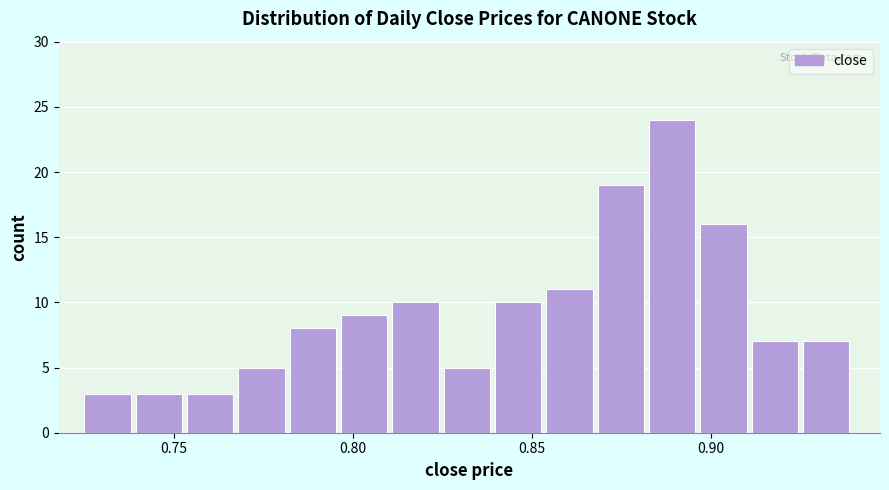

Read against the x-axis, roughly where is the centre of the tallest bar?

0.890